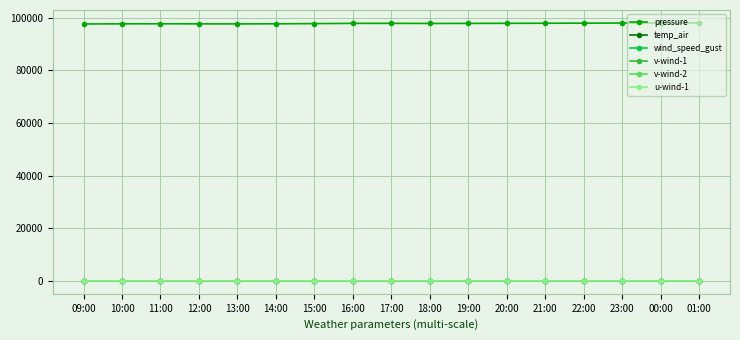

At how many categories does at least one series exceed 44525?

17